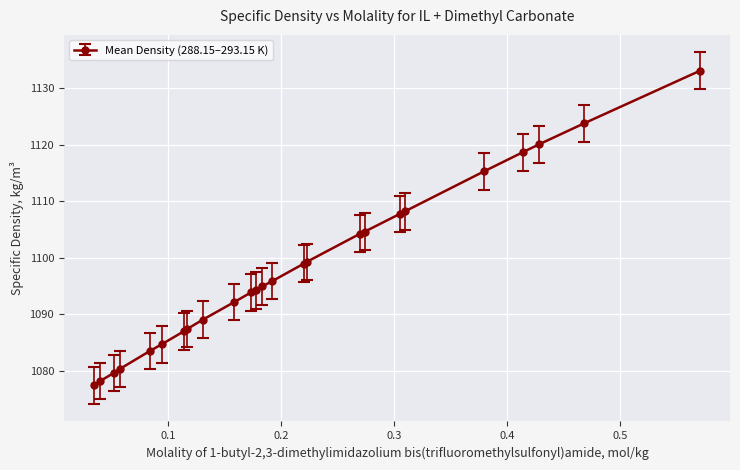

What is the average value?

1098.1